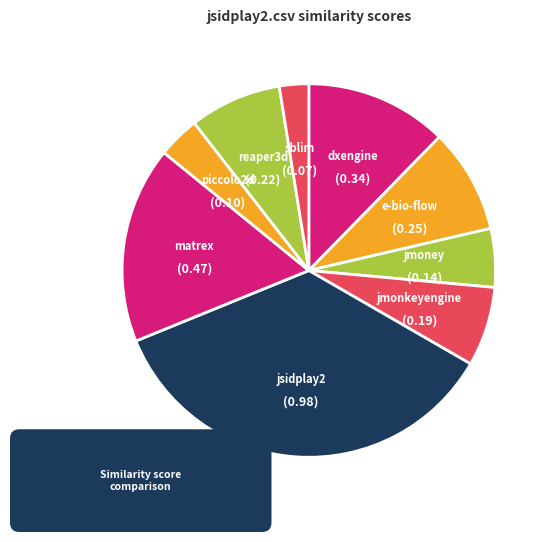

To the nearest percent, what is the difference between the sblim.csv and piccolo2d.csv slice percentages?

1%